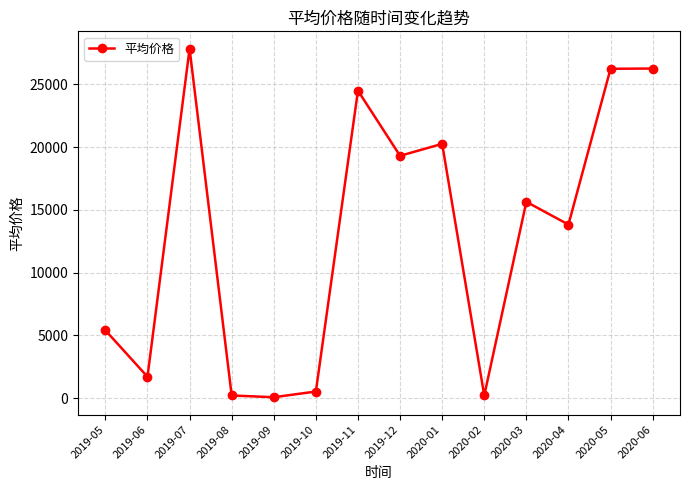

Count the number of data series in this chart.

1